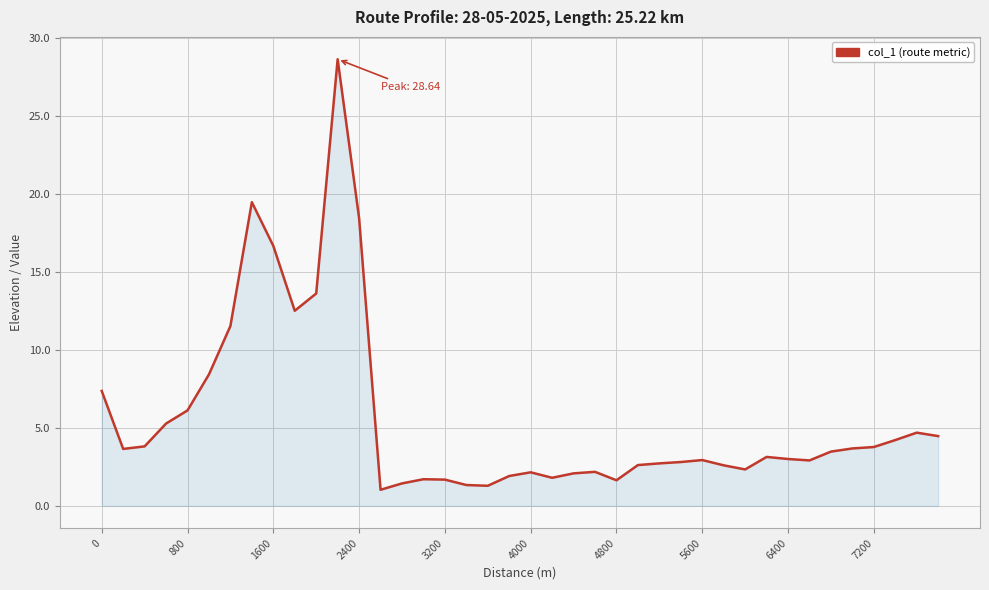

What is the maximum value shown in the chart?

28.6